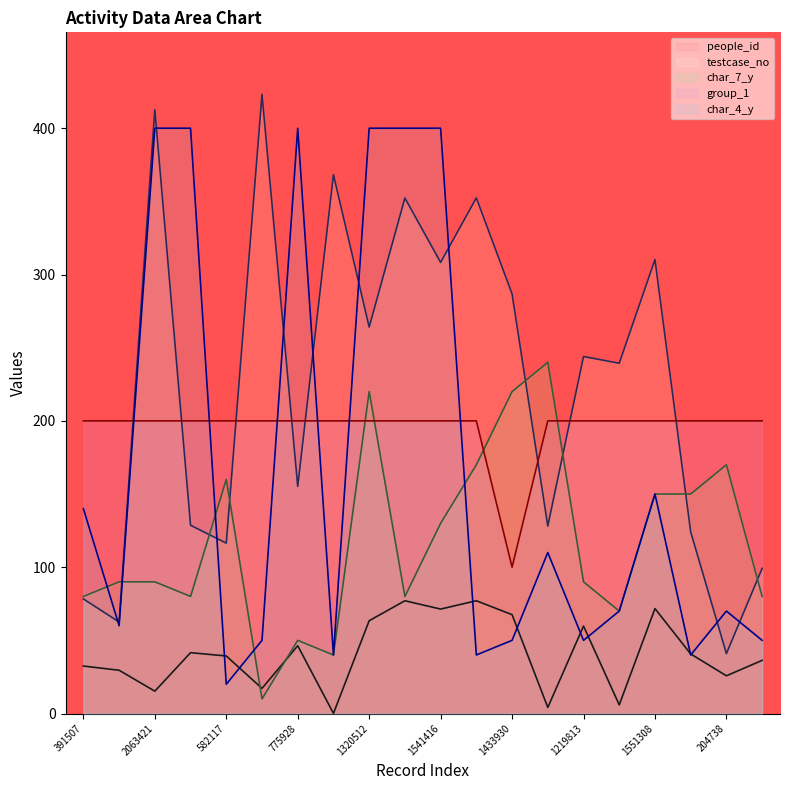

Which label corresponds to the smallest value in the chart?

1841299